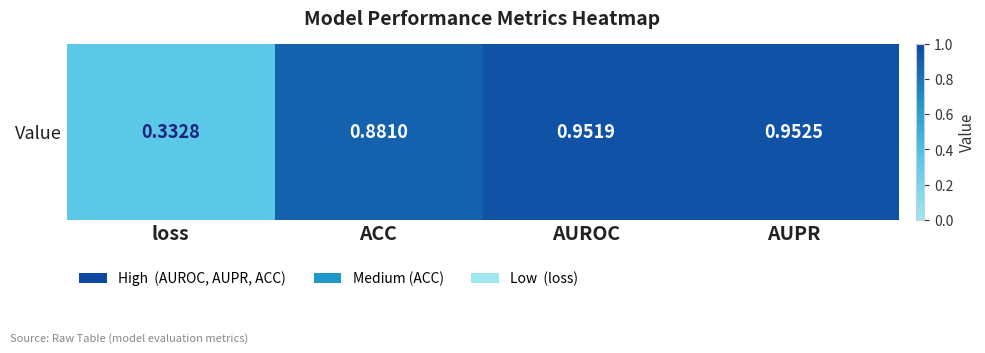

Which category has the lowest value across all series?

loss